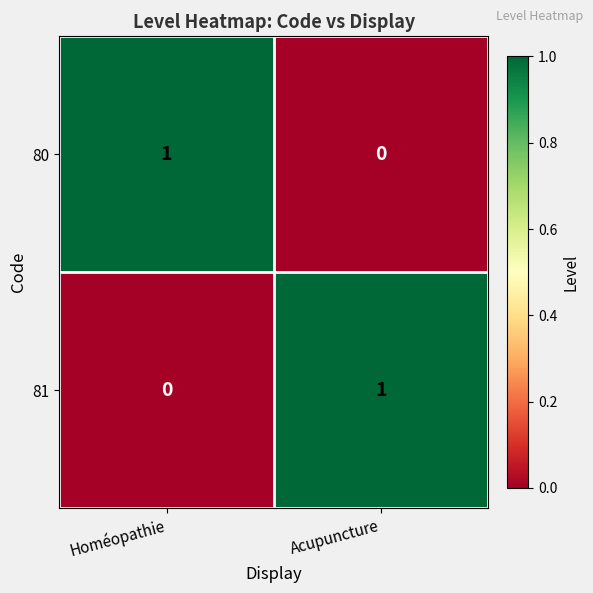

Reading left to right, list all the values displayed in this chart.

80: 1	0
81: 0	1